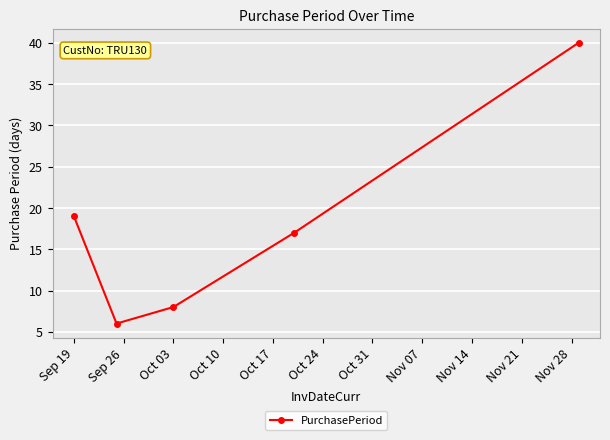

Reading left to right, transcribe all the data shown in this chart.

19	6	8	17	40